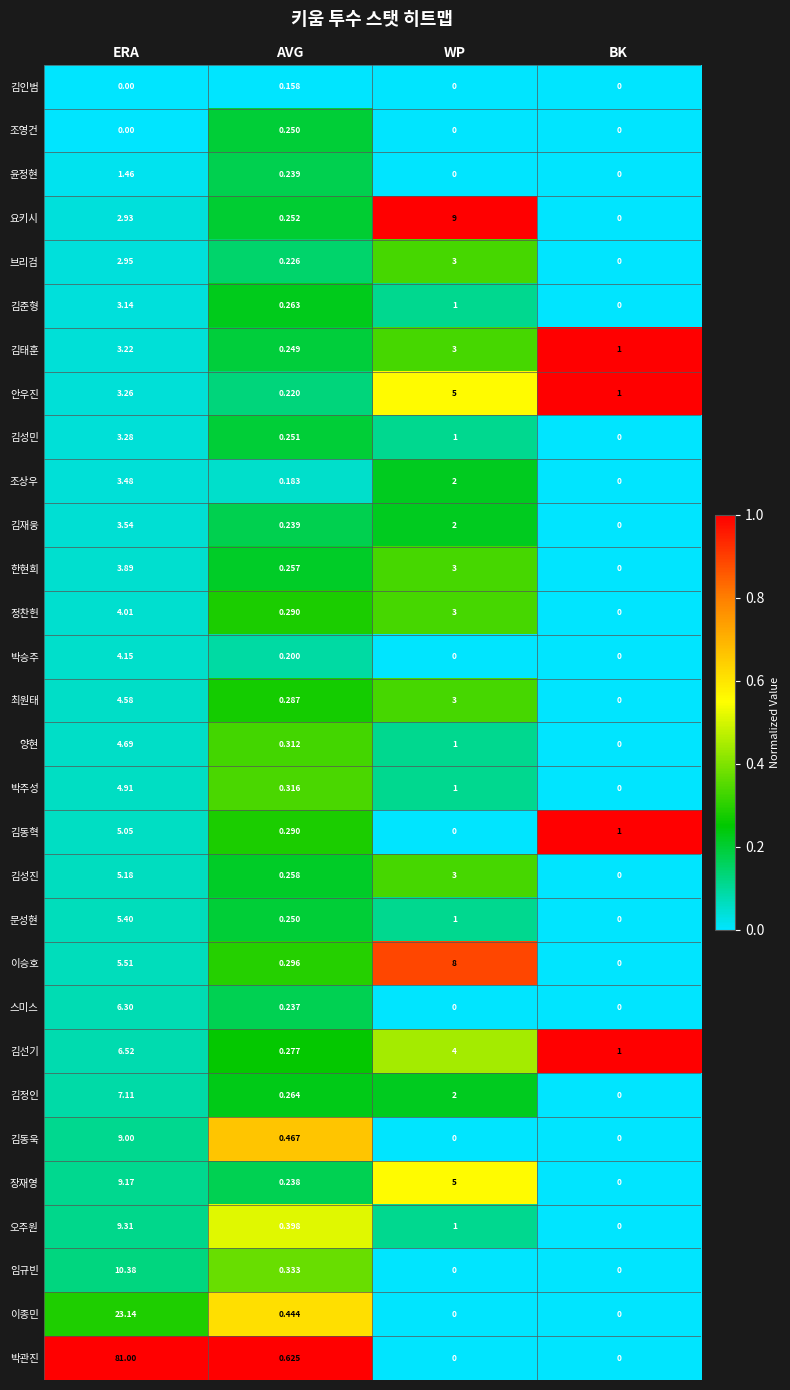

Which series changed the most between WP and BK?

요키시